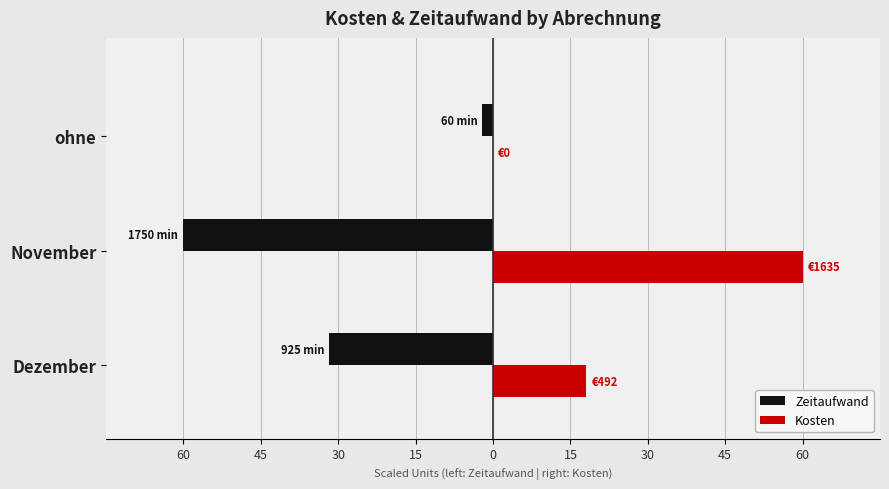

What are all the series names shown in the legend?

Zeitaufwand, Kosten